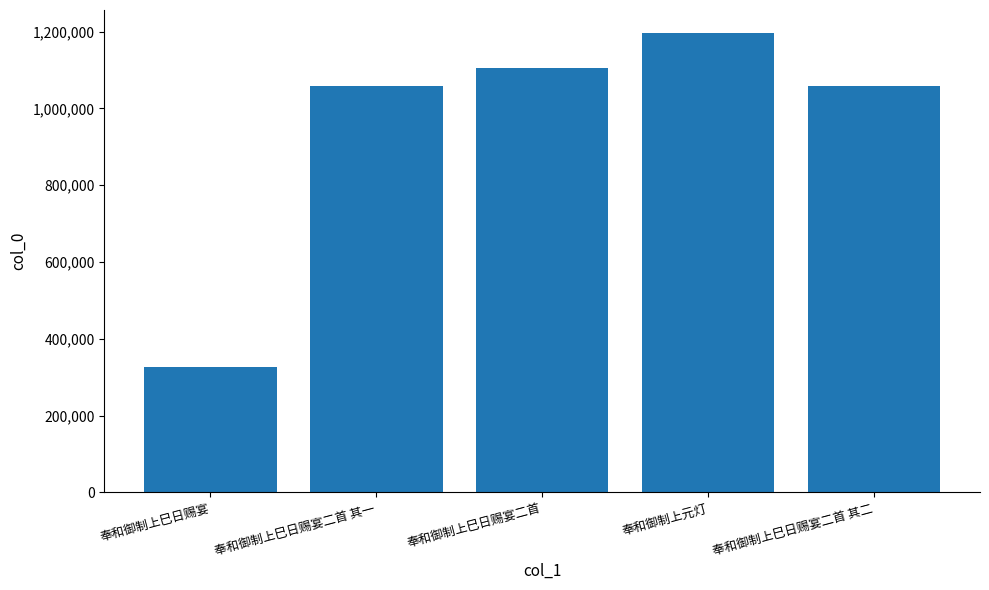

What is the ratio of the value at 奉和御制上巳日赐宴二首 to the value at 奉和御制上巳日赐宴二首 其一?

1.0